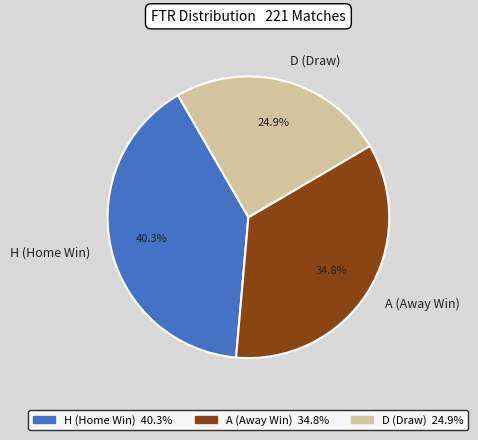

To the nearest percent, what is the difference between the D and A slice percentages?

10%